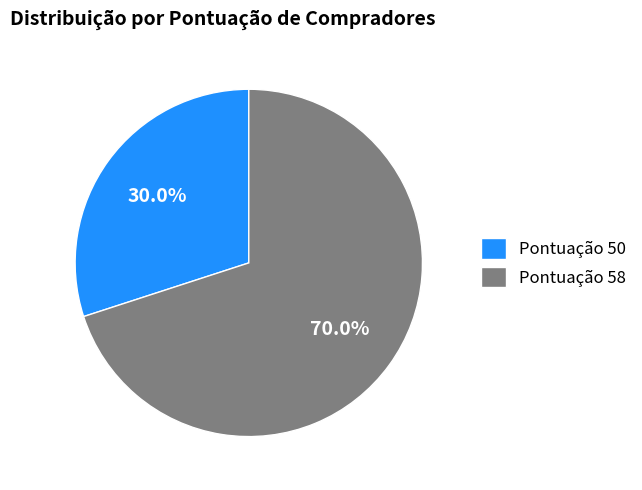

Is it true that Pontuação 50 is 30% of the pie?

True